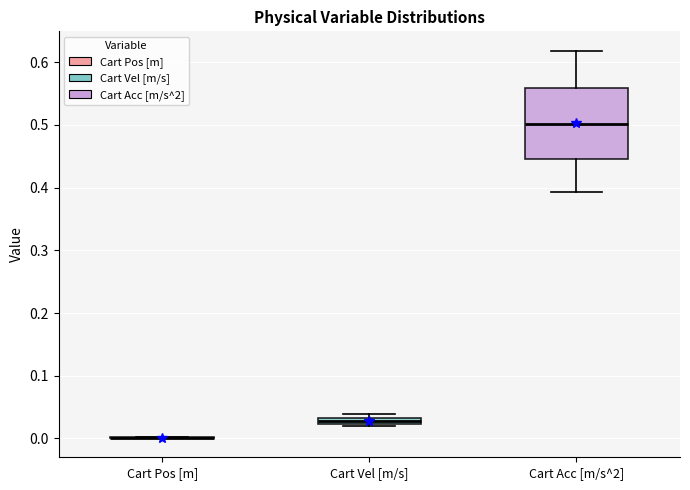

Where is the upper edge of the box for Cart Vel [m/s] on the y-axis? The values are not printed on the chart, so give them approximately, as read against the axis.

0.03